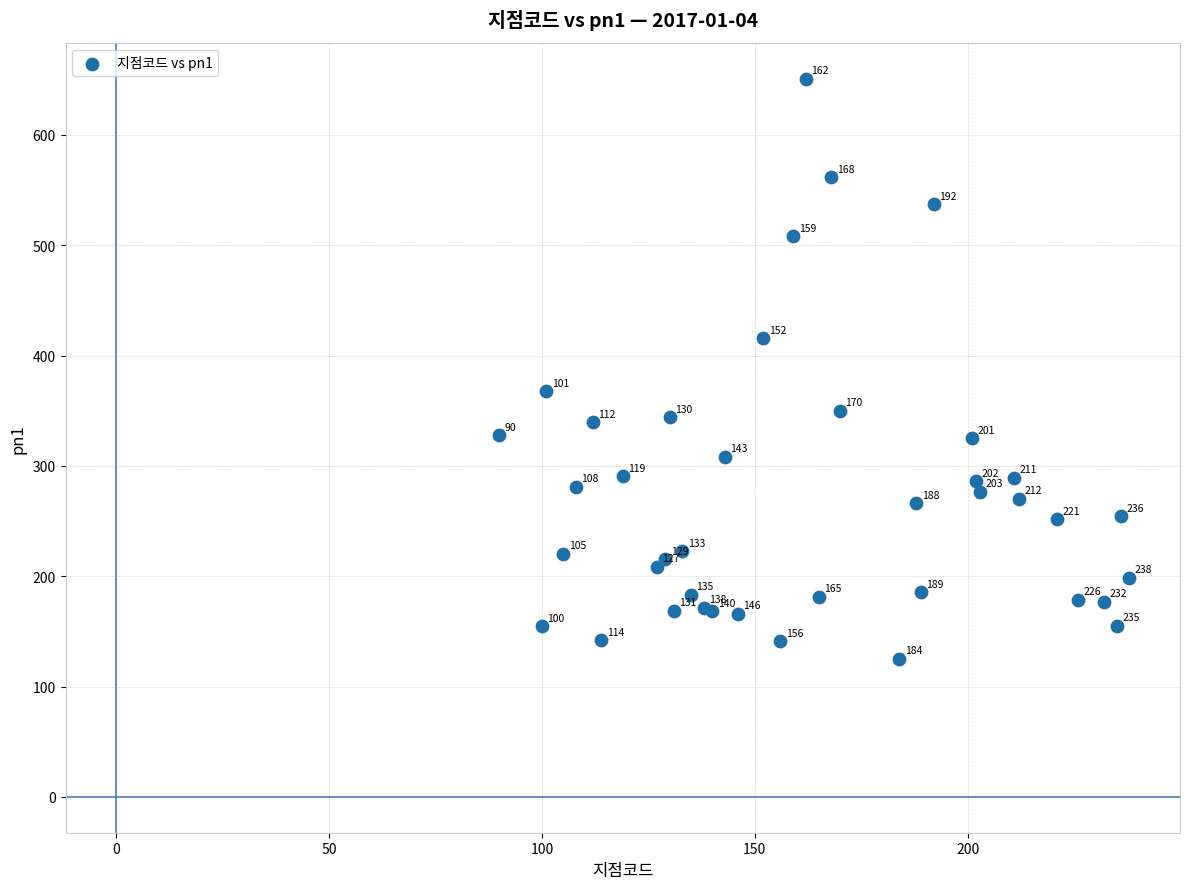

What Y value in the scatter plot is closest to 388?

367.5